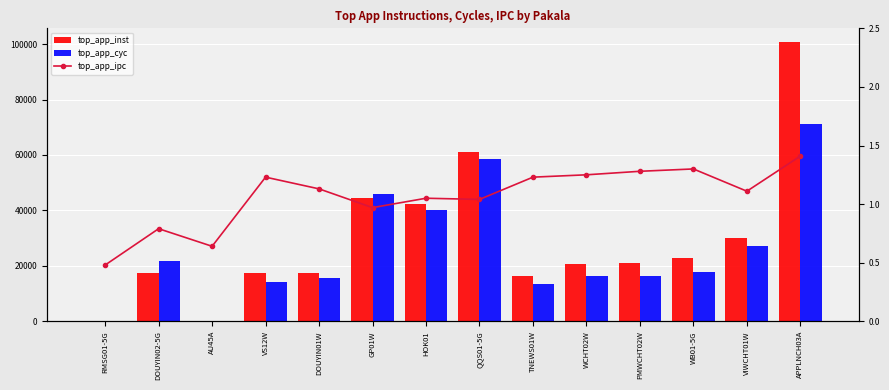

How many data points in top_app_inst are less than 21174?

7